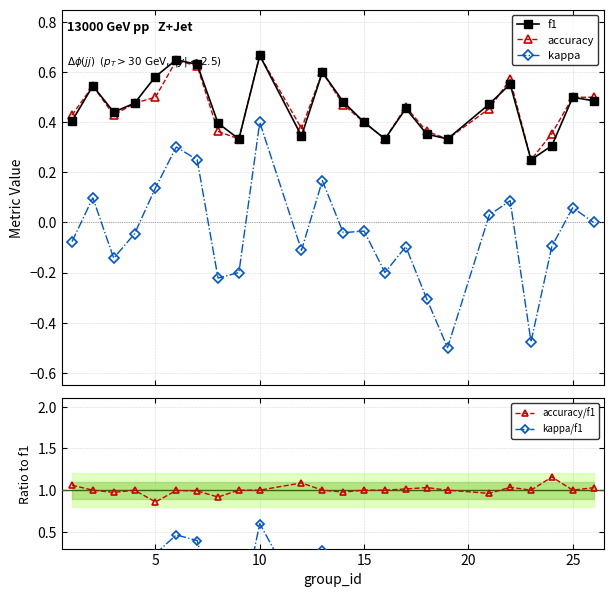

Reading left to right, list all the values displayed in this chart.

f1: 0.4	0.5	0.4	0.5	0.6	0.6	0.6	0.4	0.3	0.7	0.3	0.6	0.5	0.4	0.3	0.5	0.4	0.3	0.5	0.6	0.2	0.3	0.5	0.5
accuracy: 0.4	0.5	0.4	0.5	0.5	0.6	0.6	0.4	0.3	0.7	0.4	0.6	0.5	0.4	0.3	0.5	0.4	0.3	0.5	0.6	0.2	0.4	0.5	0.5
kappa: -0.1	0.1	-0.1	-0.0	0.1	0.3	0.2	-0.2	-0.2	0.4	-0.1	0.2	-0.0	-0.0	-0.2	-0.1	-0.3	-0.5	0.0	0.1	-0.5	-0.1	0.1	0.0
accuracy/f1: 1.1	1.0	1.0	1.0	0.9	1.0	1.0	0.9	1.0	1.0	1.1	1.0	1.0	1.0	1.0	1.0	1.0	1.0	1.0	1.0	1.0	1.2	1.0	1.0
kappa/f1: -0.2	0.2	-0.3	-0.1	0.2	0.5	0.4	-0.6	-0.6	0.6	-0.3	0.3	-0.1	-0.1	-0.6	-0.2	-0.9	-1.5	0.1	0.2	-1.9	-0.3	0.1	0.0